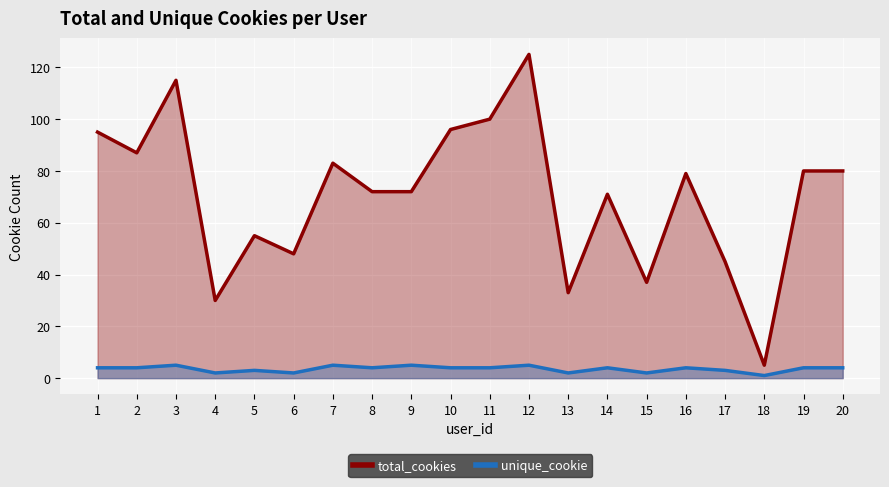

At how many categories does at least one series exceed 19?

19